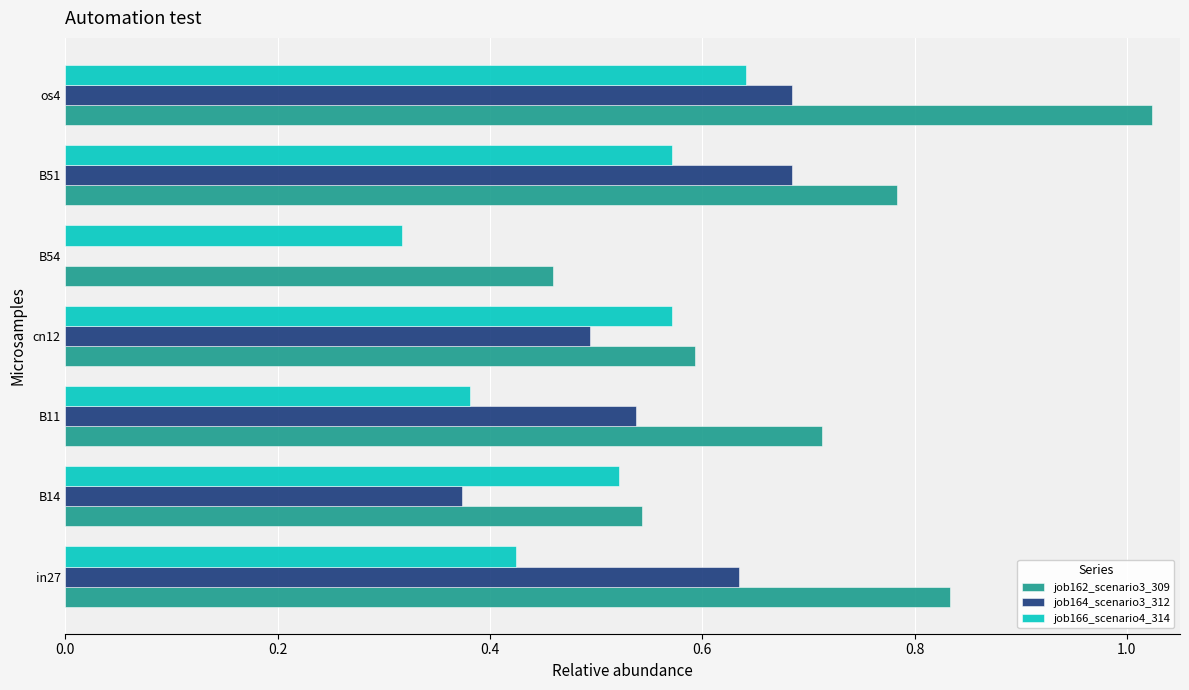

True or false: job164_scenario3_312 has a value of 0.5 at os4.

False